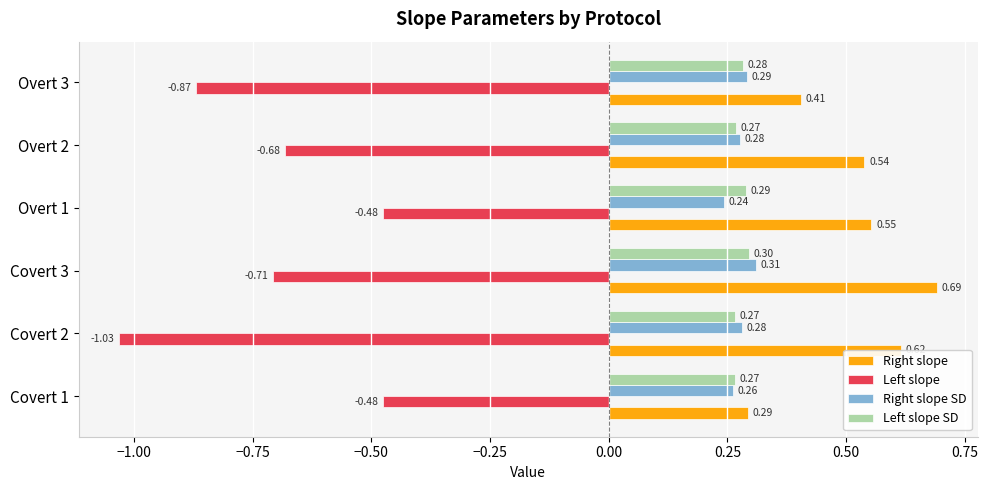

What is the difference between the maximum and minimum values in the Right slope SD series?

0.1